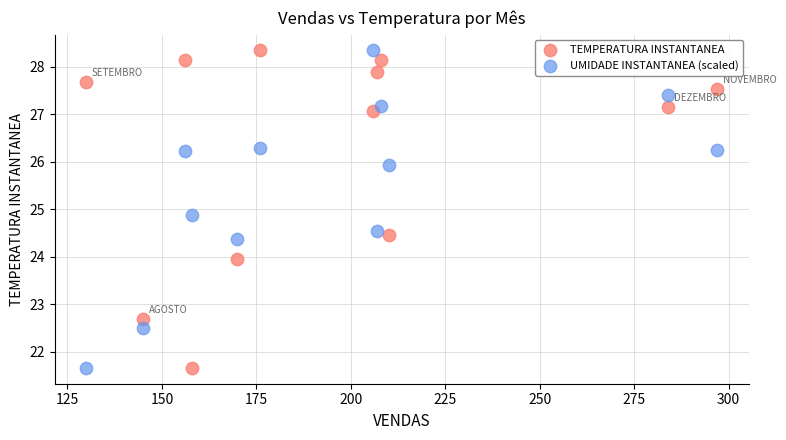

What are all the series names shown in the legend?

TEMPERATURA INSTANTANEA, UMIDADE INSTANTANEA (scaled)